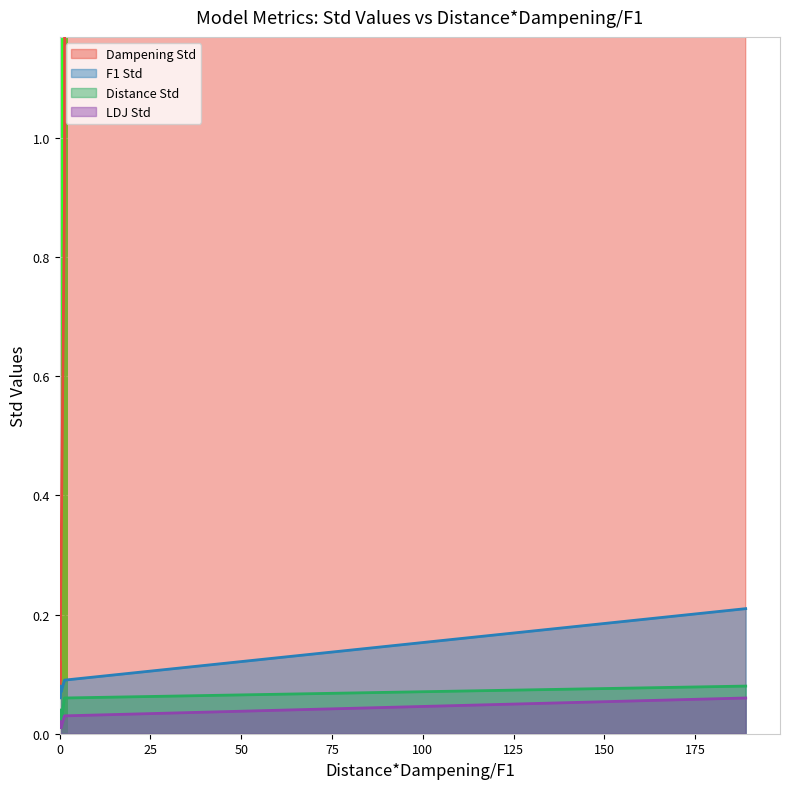

True or false: Distance Std and F1 Std cross at least once.

False